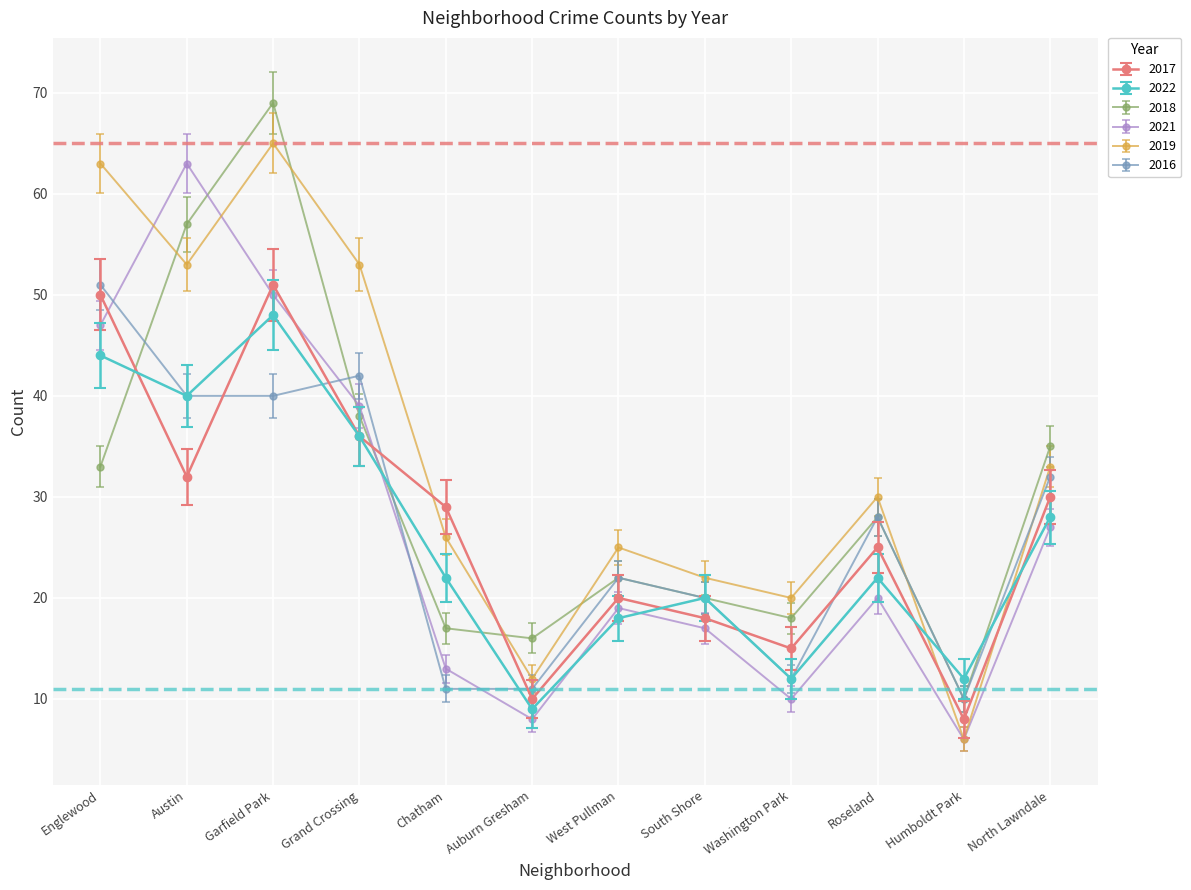

What is the spread (max minus min) of values at Roseland?

10